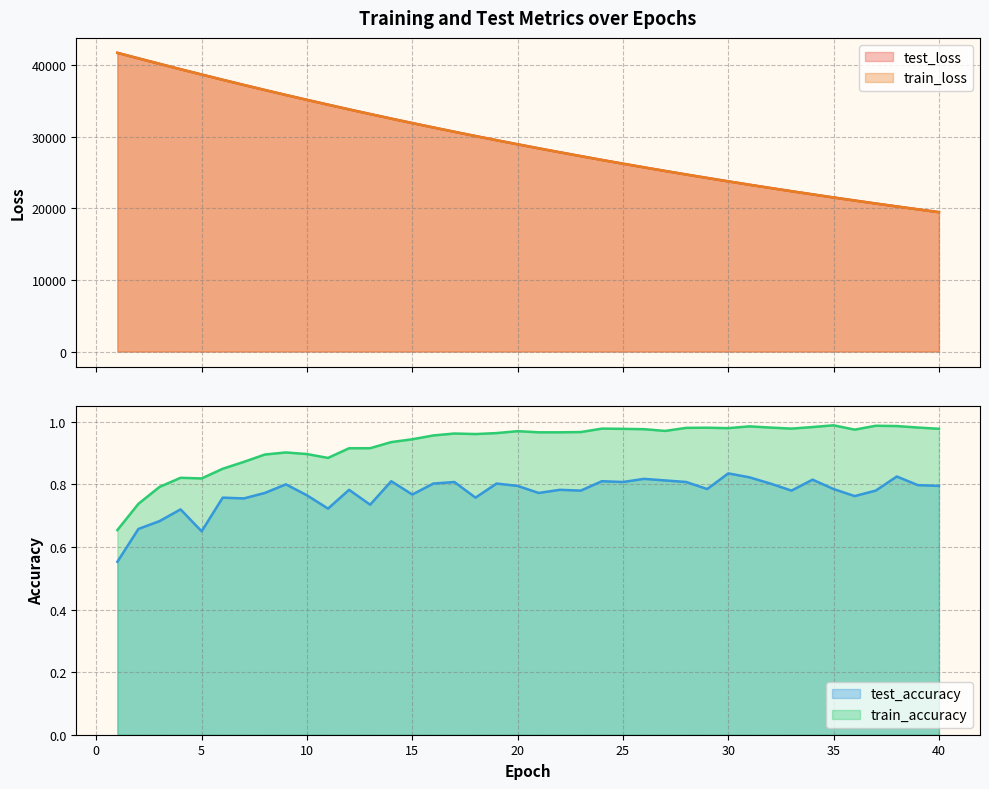

True or false: train_accuracy and test_accuracy intersect in this chart.

False